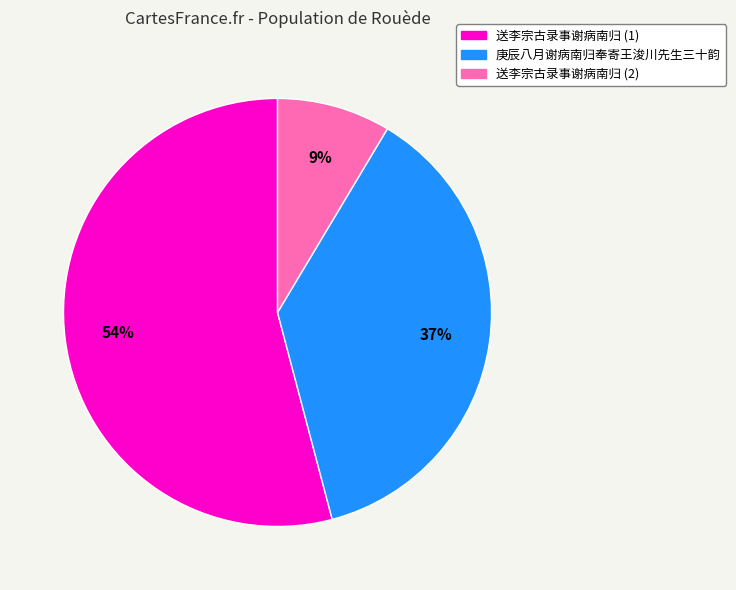

Is the sum of 庚辰八月谢病南归奉寄王浚川先生三十韵 and 送李宗古录事谢病南归 (1) greater than half?

Yes